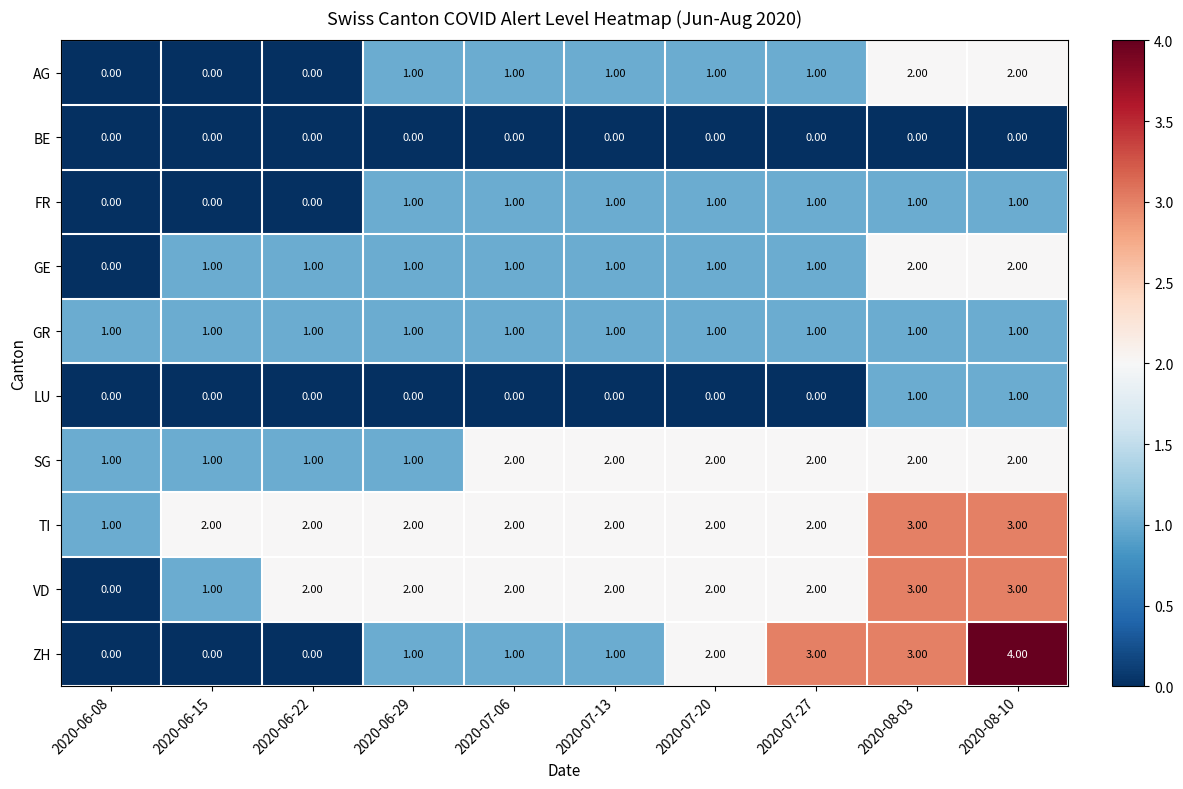

Between 2020-07-13 and 2020-07-27, which series saw the biggest shift?

ZH